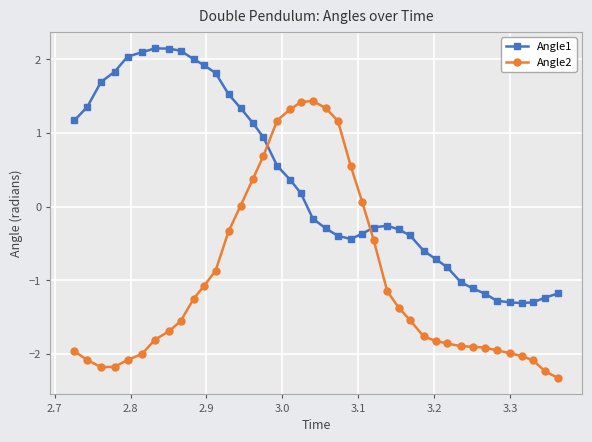

What is the average value of the Angle2 series?

-1.0